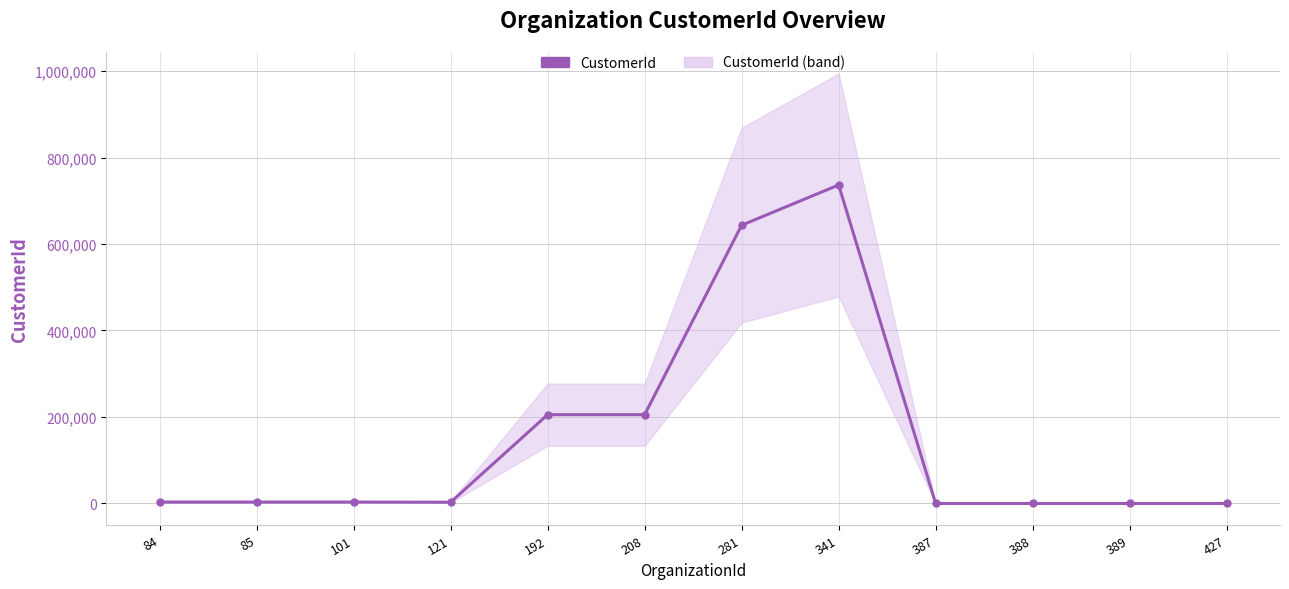

What is the difference between the maximum and second lowest values?

736494